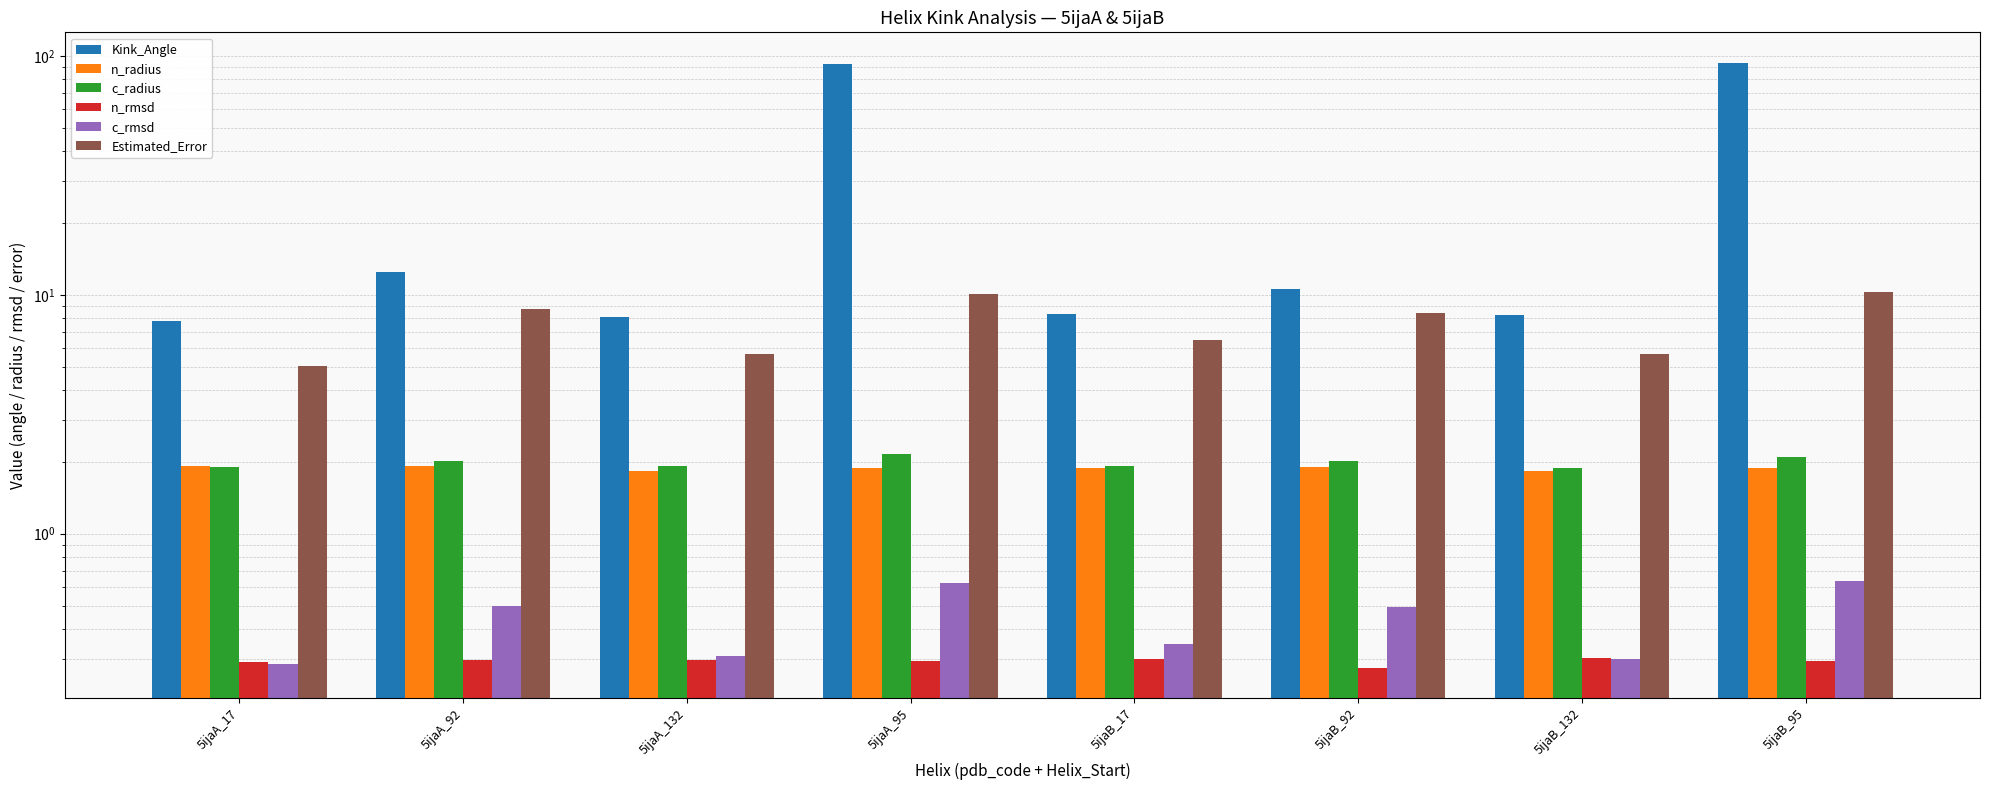

The value of Kink_Angle at 5ijaA_92 is 3.3. True or false?

False